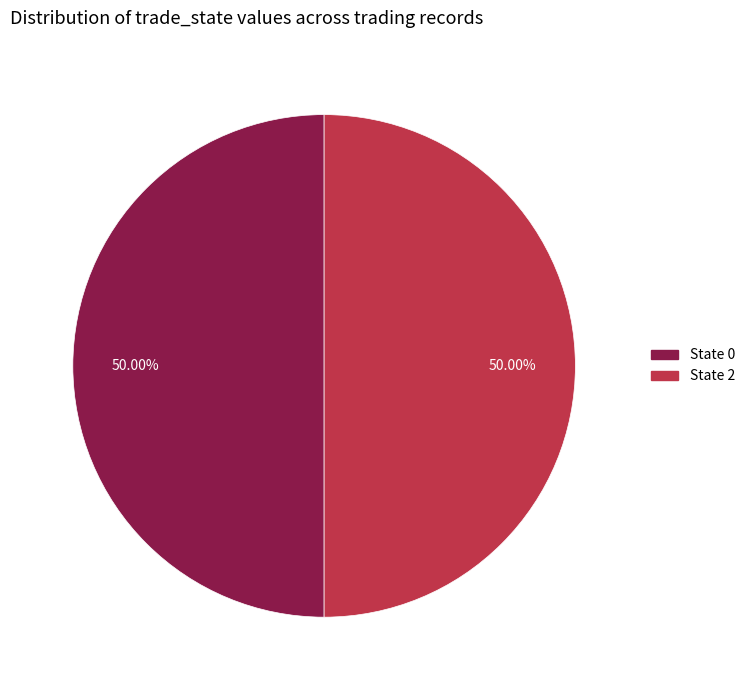

Is there any slice that represents more than half of the pie?

No